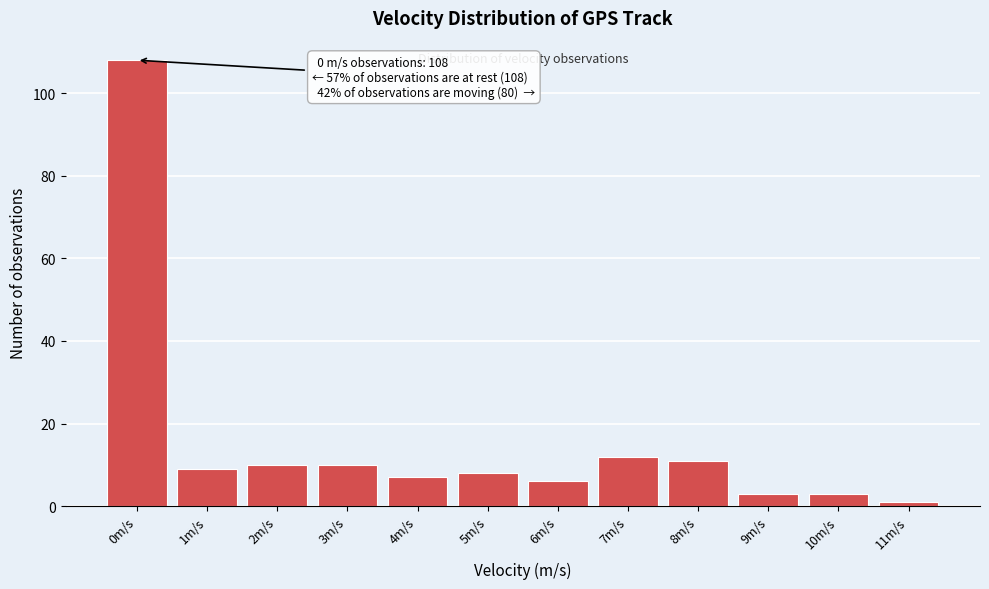

Reading left to right, transcribe all the data shown in this chart.

0m/s=108	1m/s=9	2m/s=10	3m/s=10	4m/s=7	5m/s=8	6m/s=6	7m/s=12	8m/s=11	9m/s=3	10m/s=3	11m/s=1